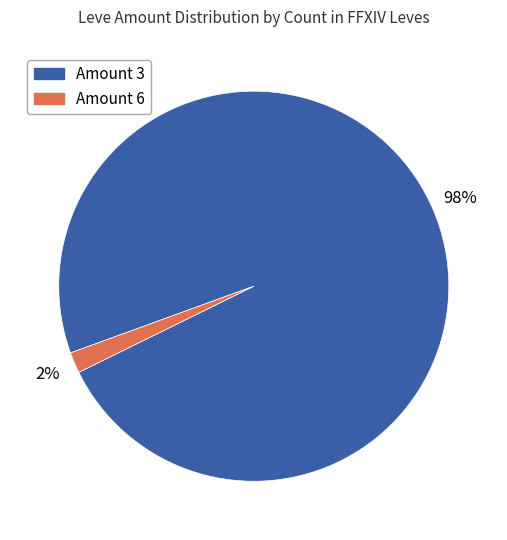

Is it true that Amount 6 is 2% of the pie?

True